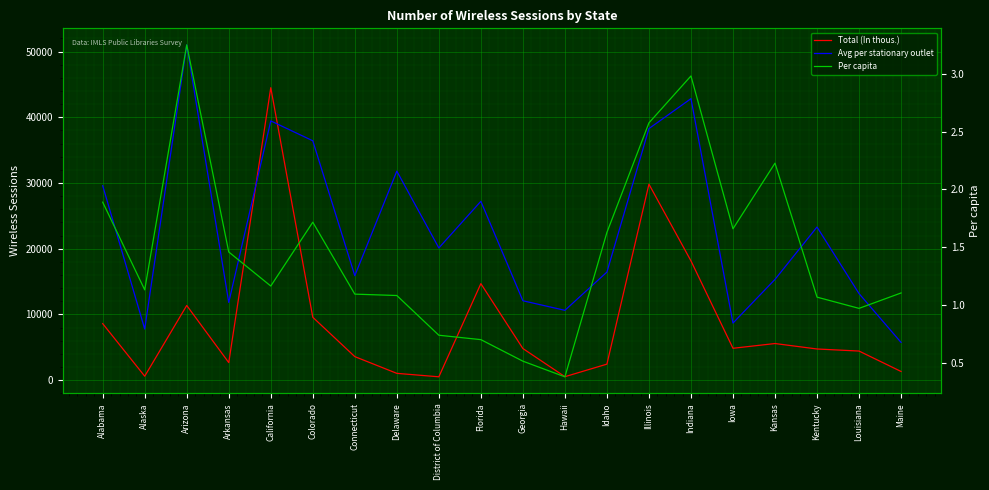

What is the value of the Avg per stationary outlet point at the 6th from the left?

36420.9